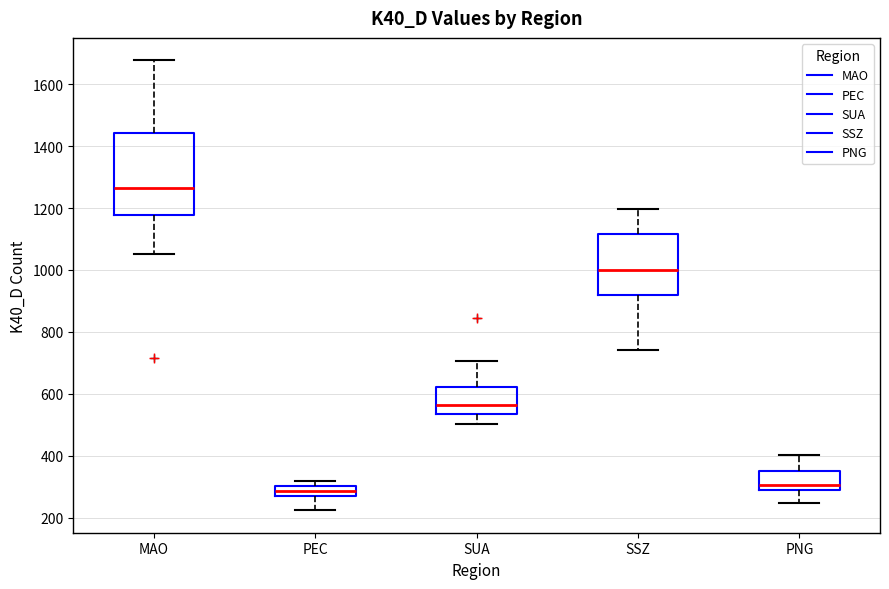

Which box is the tallest, from its lower edge to its upper edge?

MAO